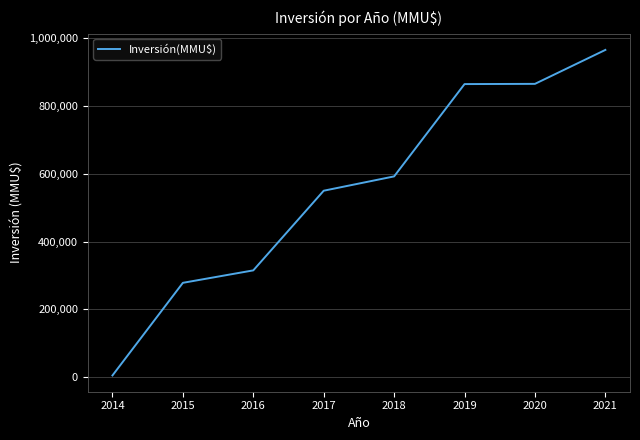

What is the greatest value displayed?

964502